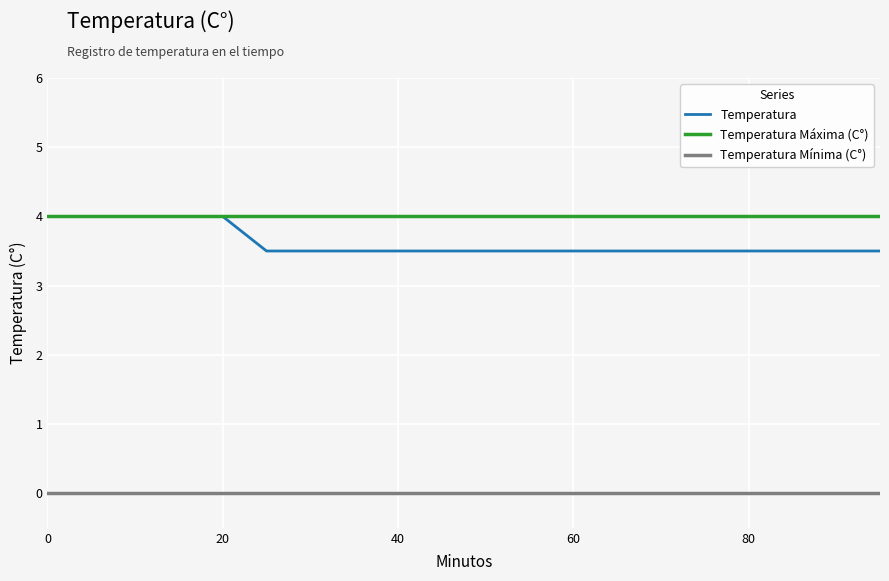

Which series has the widest spread of values?

Temperatura